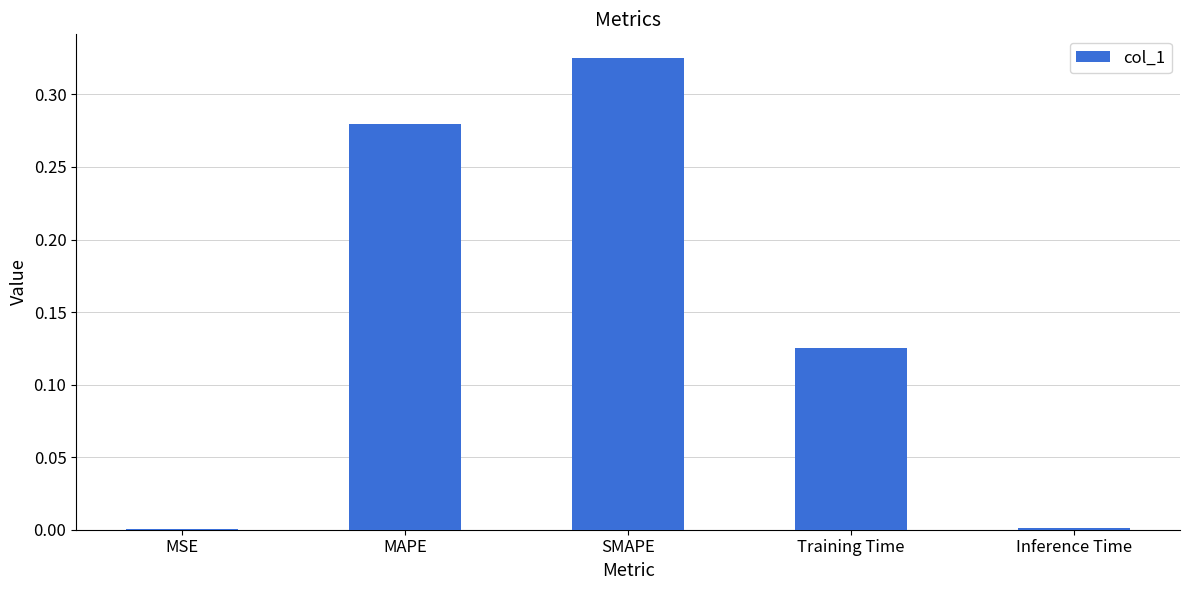

Between MAPE and SMAPE, which is larger?

SMAPE